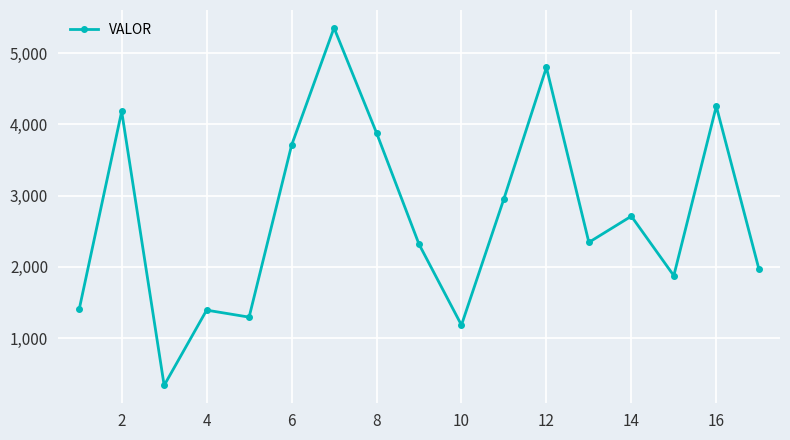

True or false: there are more than 1 points higher than both neighbors.

True